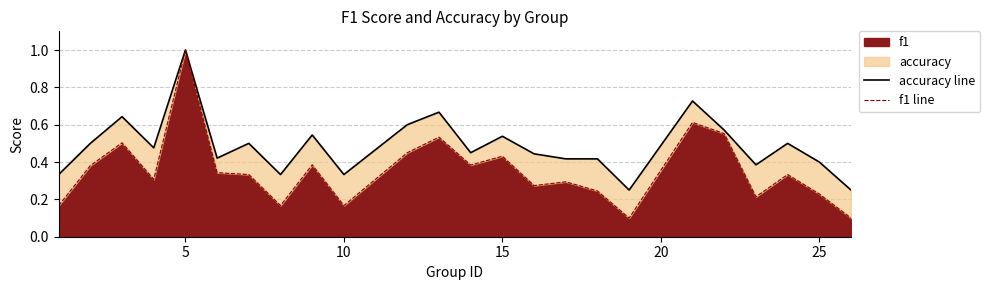

In f1 line, how many points are lower than both neighbors (excluding endpoints)?

7